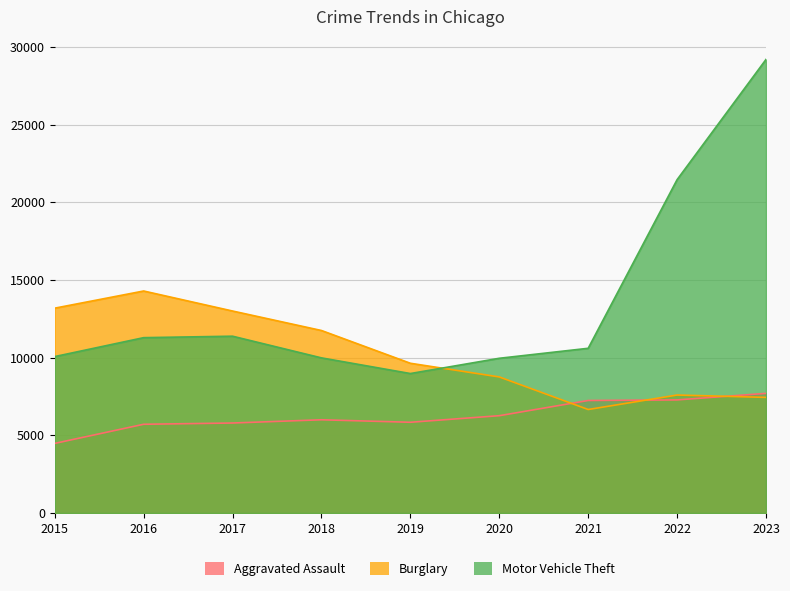

True or false: Motor Vehicle Theft has more than 2 points higher than both neighbors.

False